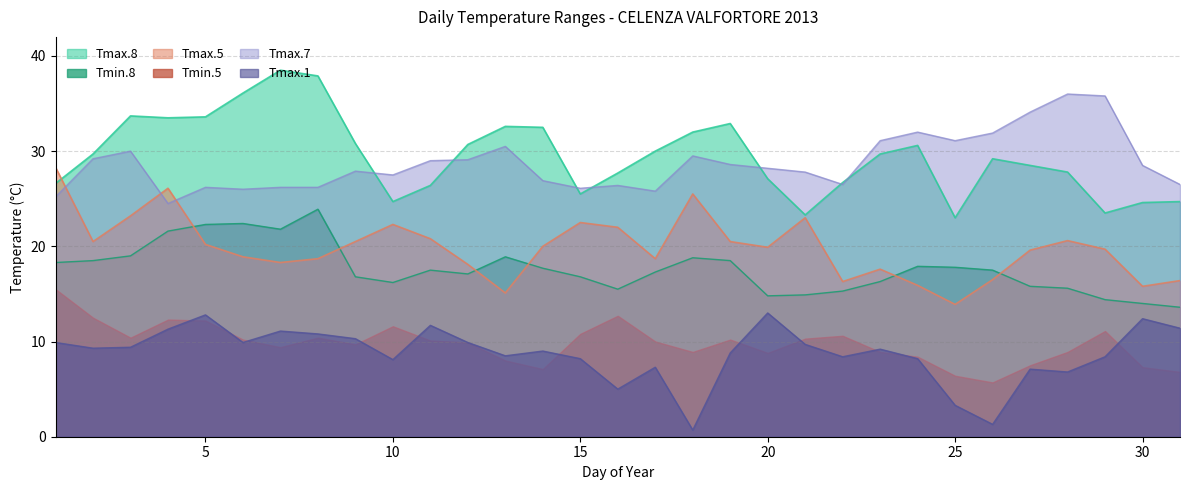

What is the maximum value for Tmax.7?

36.0